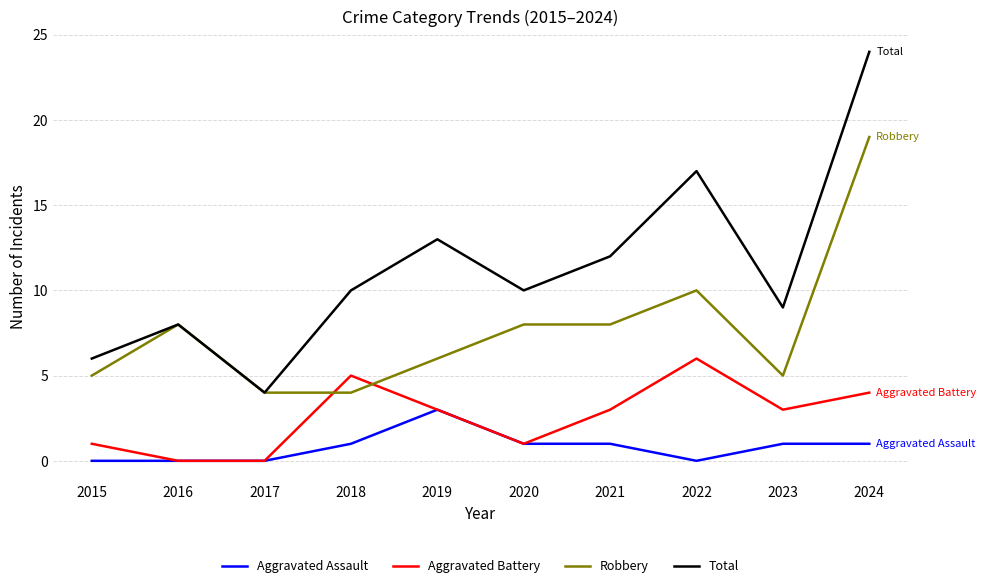

At which category does the chart reach its peak across all series?

2024